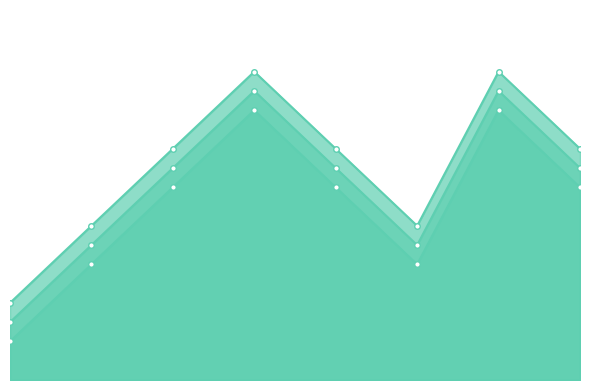

Rank the series at 9 from lowest to highest value.

b, c, d